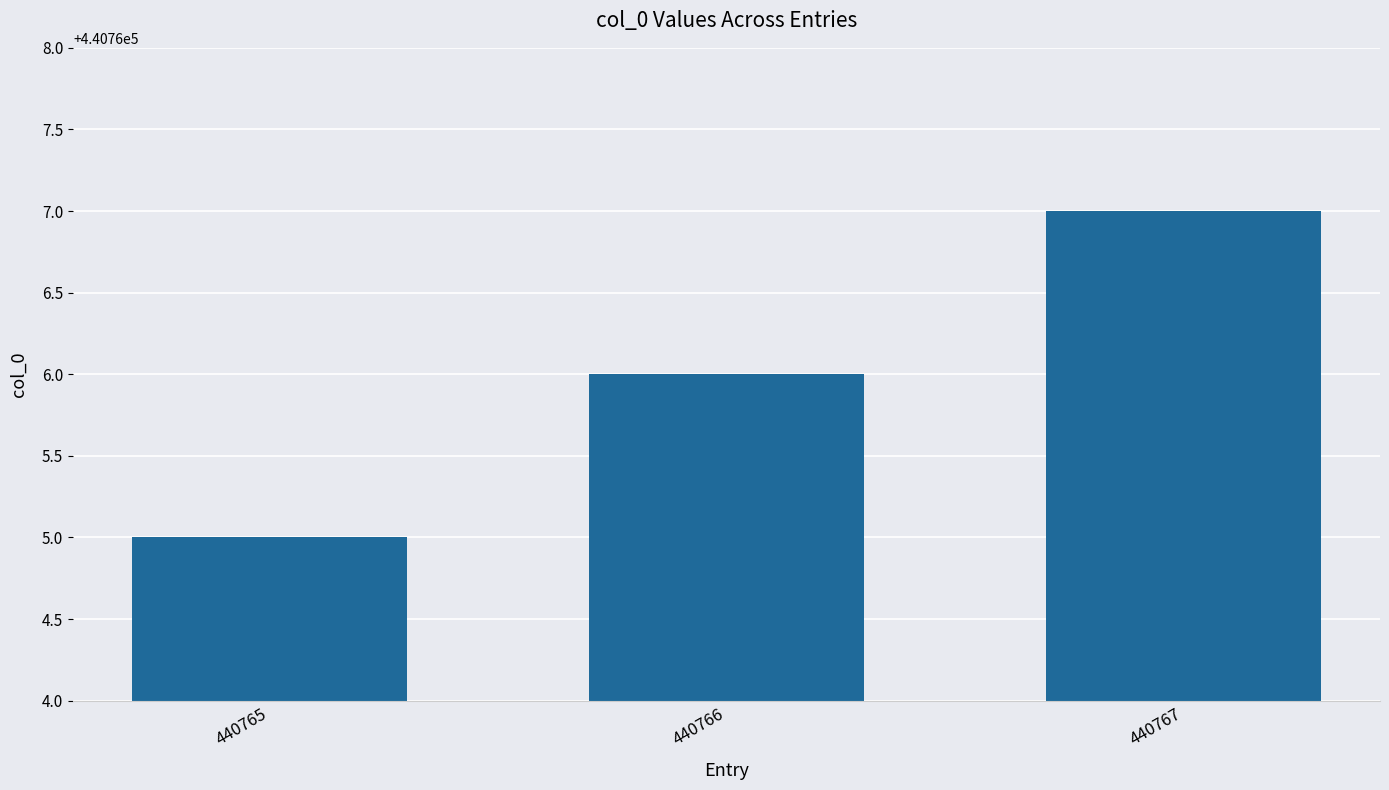

What is the greatest value displayed?

440767